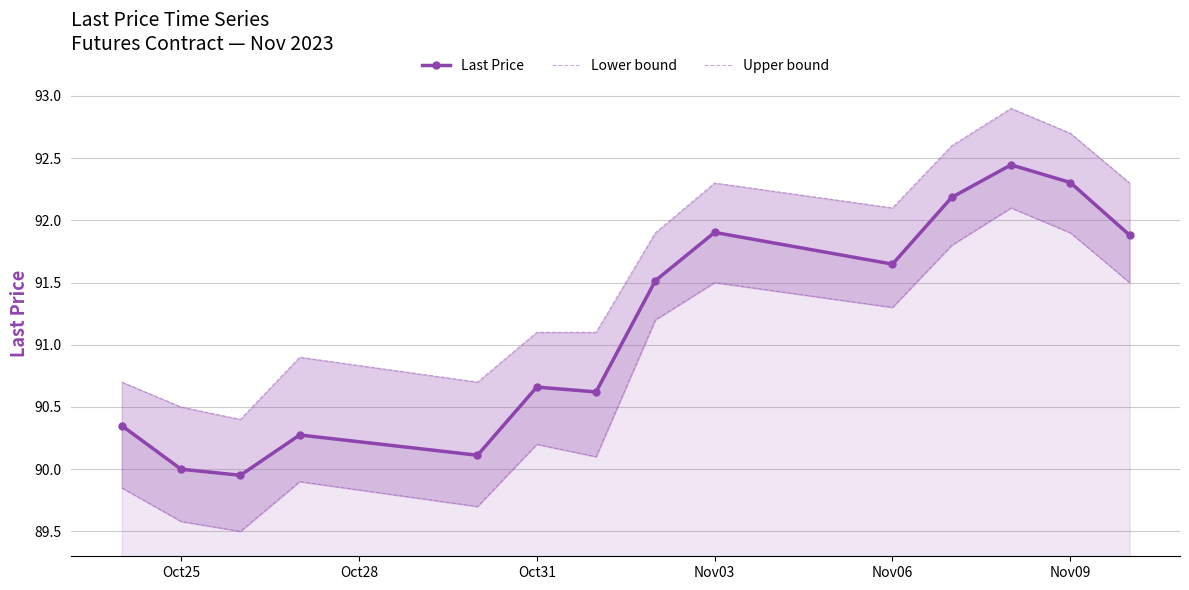

What is the greatest value displayed?

92.9